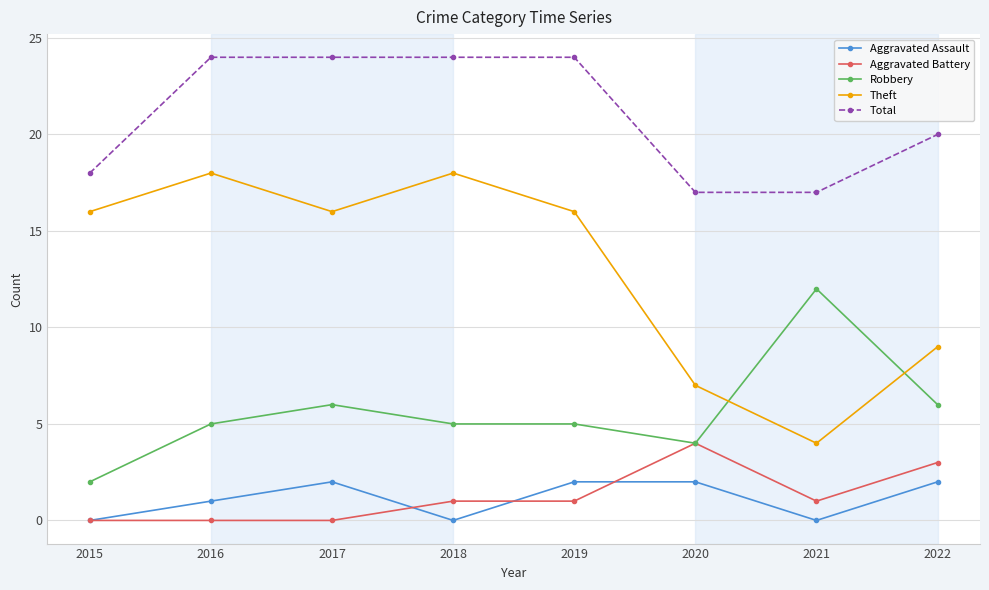

What is the spread (max minus min) of values at 2020?

15